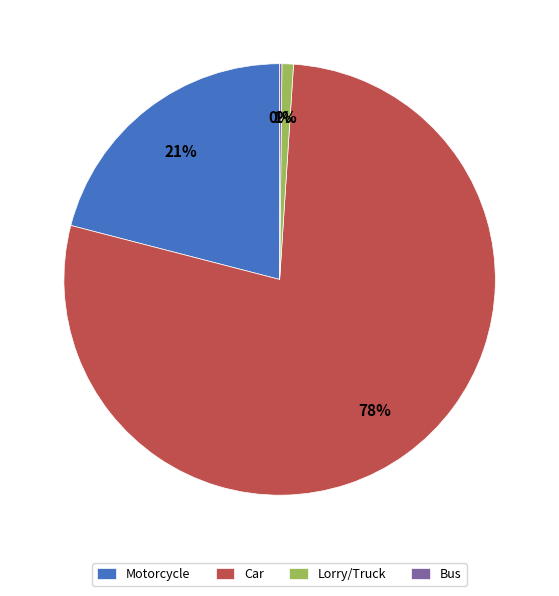

Is there any slice that represents more than half of the pie?

Yes